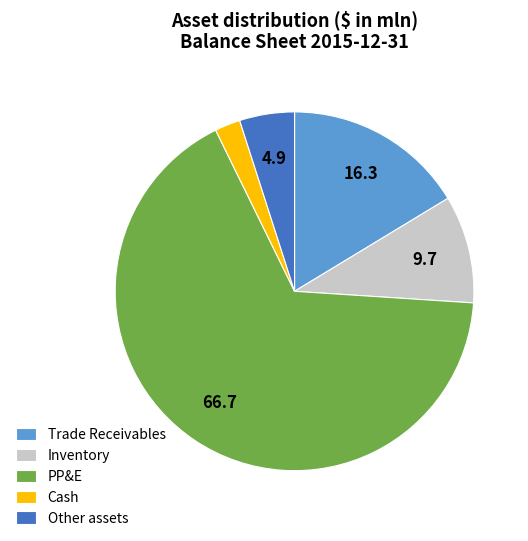

What is the ratio of the value at PP&E to the value at Trade Receivables?

4.1